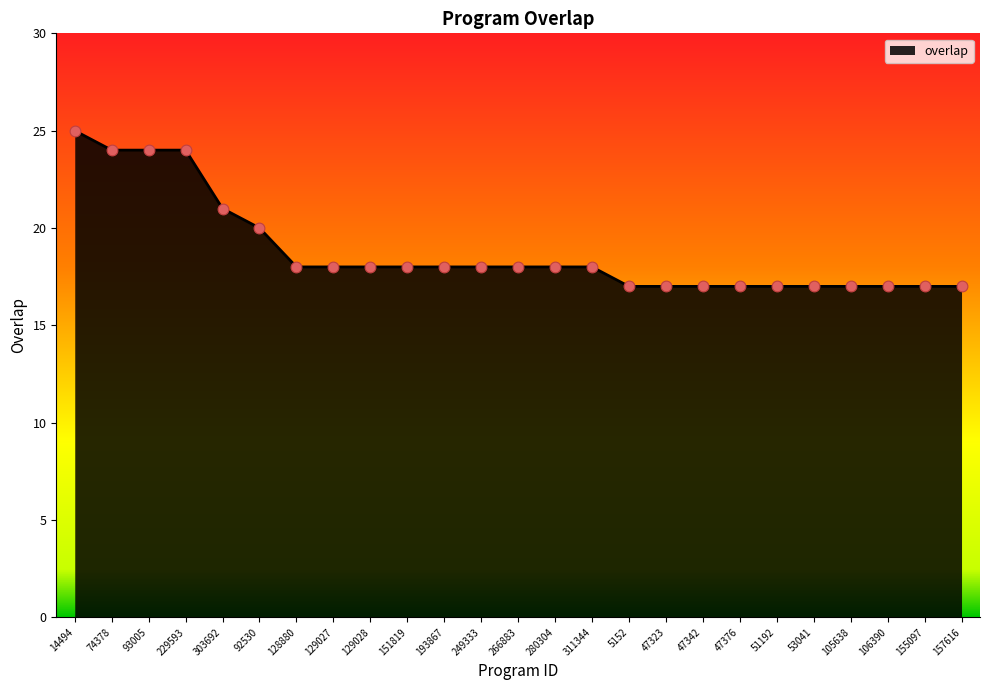

Approximately how many times larger is the value at 151819 compared to 105638?

1.1